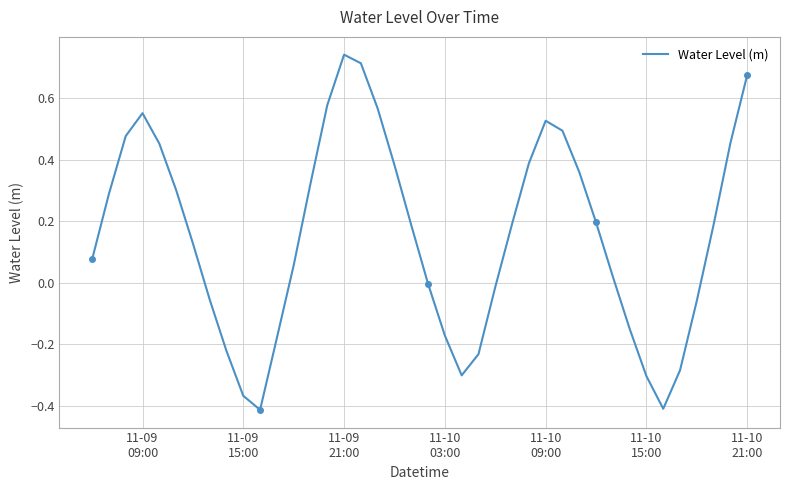

What is the average value?

0.2